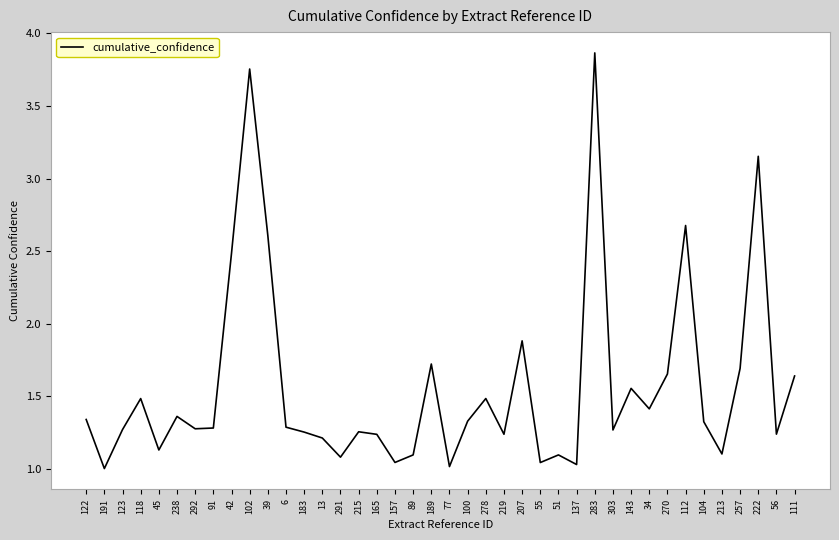

Between 77 and 278, which is larger?

278